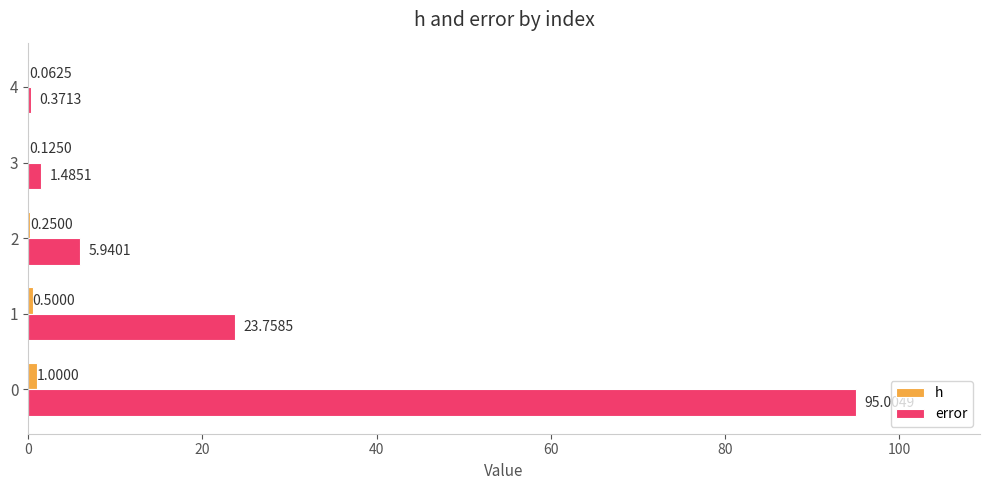

How many bars are there in each group?

2